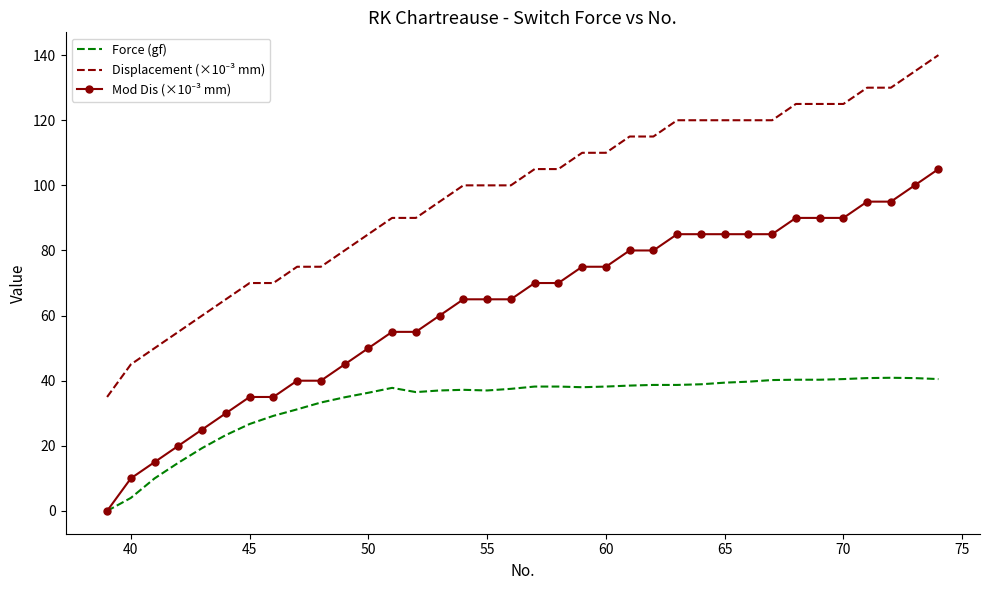

At how many categories does at least one series exceed 10?

36